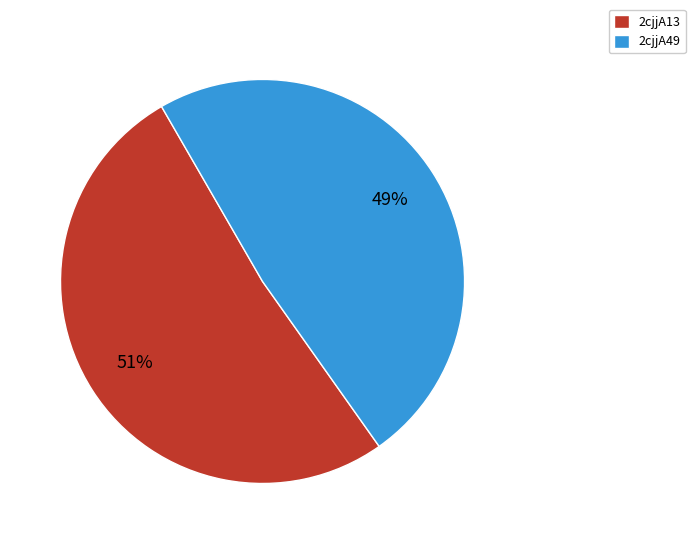

What percentage is the 2cjjA49 slice, to the nearest percent?

49%